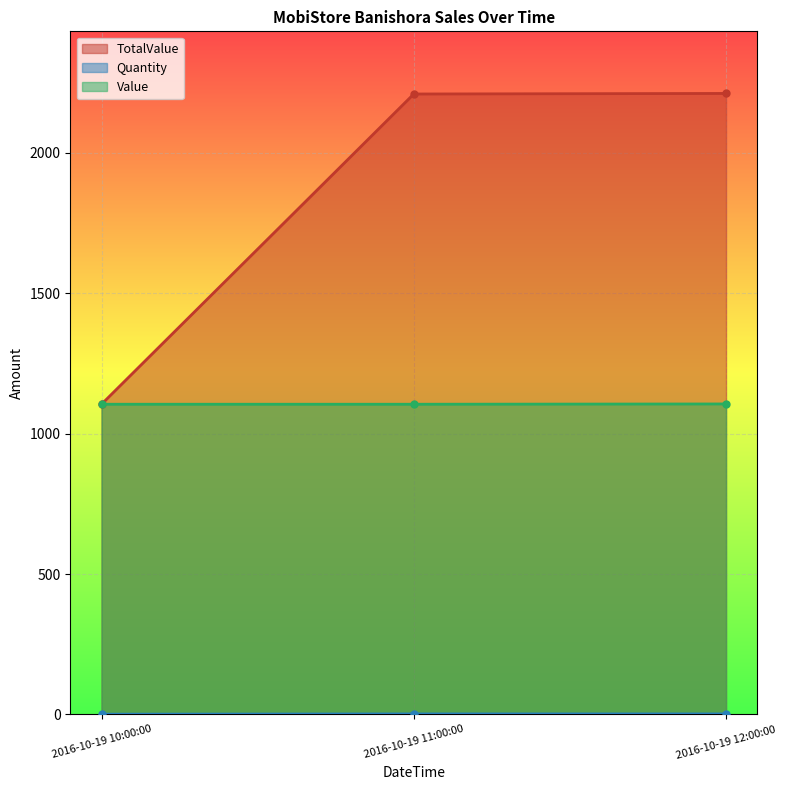

Reading right to left, transcribe all the data shown in this chart.

TotalValue: 2016-10-19 12:00:00=2212	2016-10-19 11:00:00=2210	2016-10-19 10:00:00=1105
Quantity: 2016-10-19 12:00:00=2	2016-10-19 11:00:00=2	2016-10-19 10:00:00=1
Value: 2016-10-19 12:00:00=1106	2016-10-19 11:00:00=1105	2016-10-19 10:00:00=1105